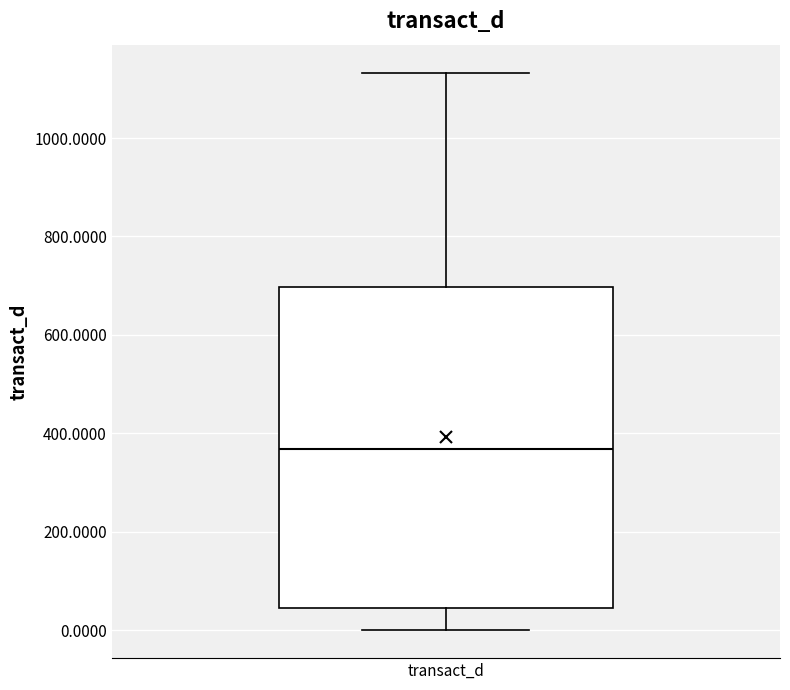

Transcribe this box plot: give where the median line is, the range the box spans, and where the two whiskers end, as read against the y-axis. The values are not printed on the chart, so give them approximately, as read against the axis.

median 360, box 40 to 700, whiskers 0 to 1140